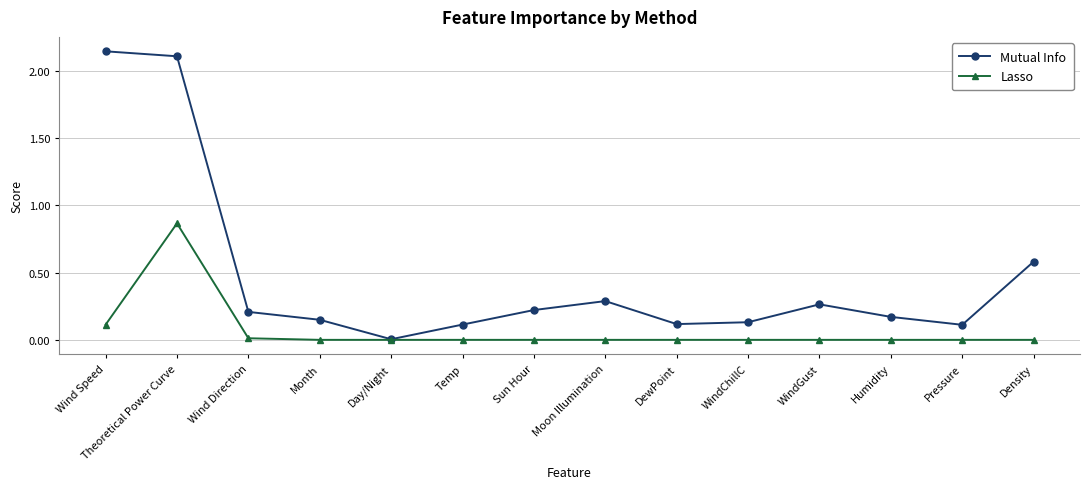

True or false: Mutual Info has a value of 0.2 at Sun Hour.

True